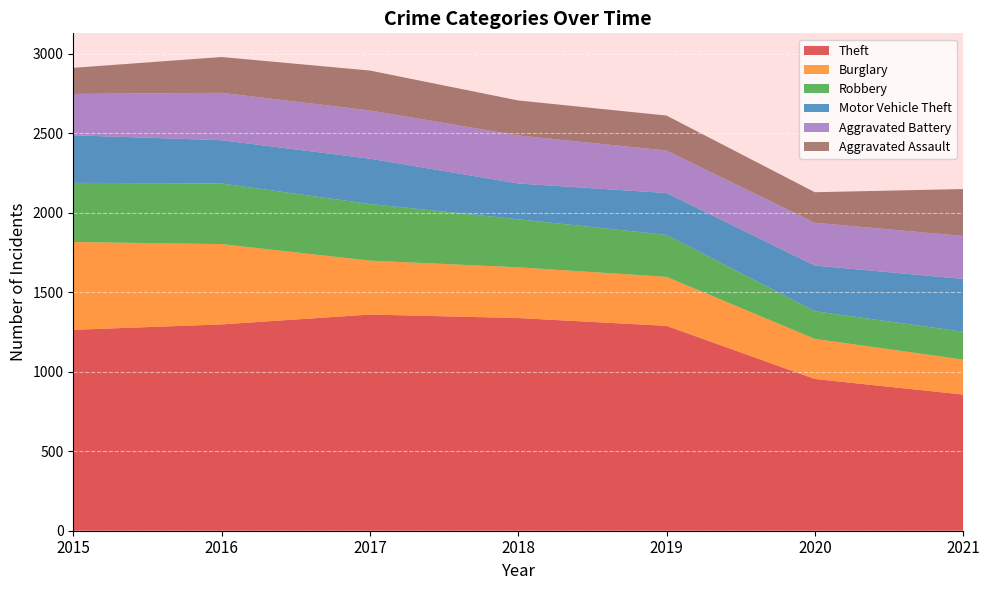

Reading left to right, transcribe all the data shown in this chart.

Theft: 2015=1263	2016=1297	2017=1359	2018=1337	2019=1288	2020=954	2021=856
Burglary: 2015=552	2016=505	2017=339	2018=319	2019=308	2020=252	2021=220
Robbery: 2015=372	2016=381	2017=356	2018=302	2019=264	2020=174	2021=175
Motor Vehicle Theft: 2015=299	2016=272	2017=285	2018=225	2019=263	2020=287	2021=332
Aggravated Battery: 2015=260	2016=298	2017=303	2018=302	2019=267	2020=269	2021=270
Aggravated Assault: 2015=164	2016=225	2017=251	2018=220	2019=220	2020=192	2021=295